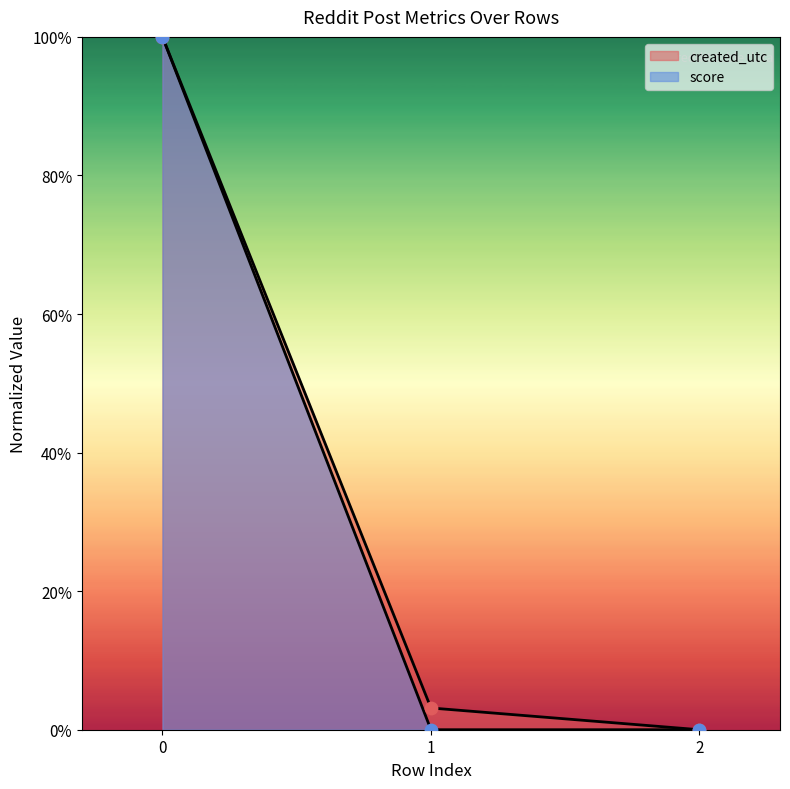

Which series contains the highest Y value?

created_utc